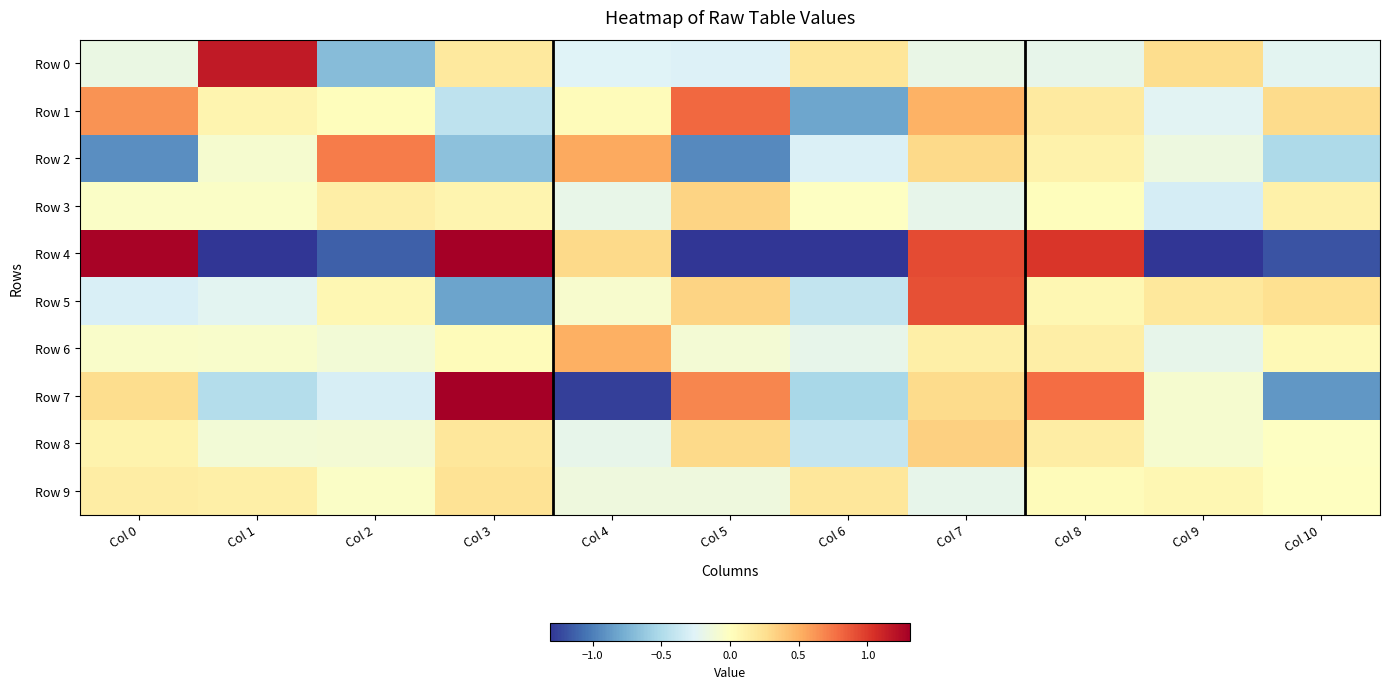

How many categories are shown in the chart?

11